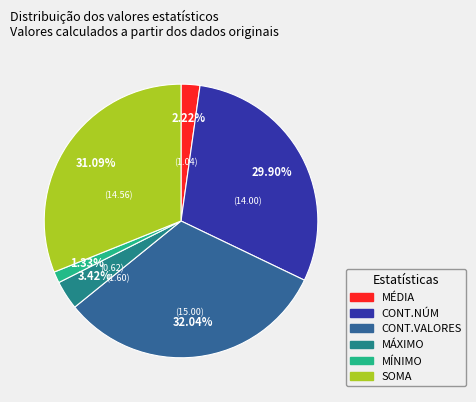

Does MÉDIA account for over 50% of the chart?

No